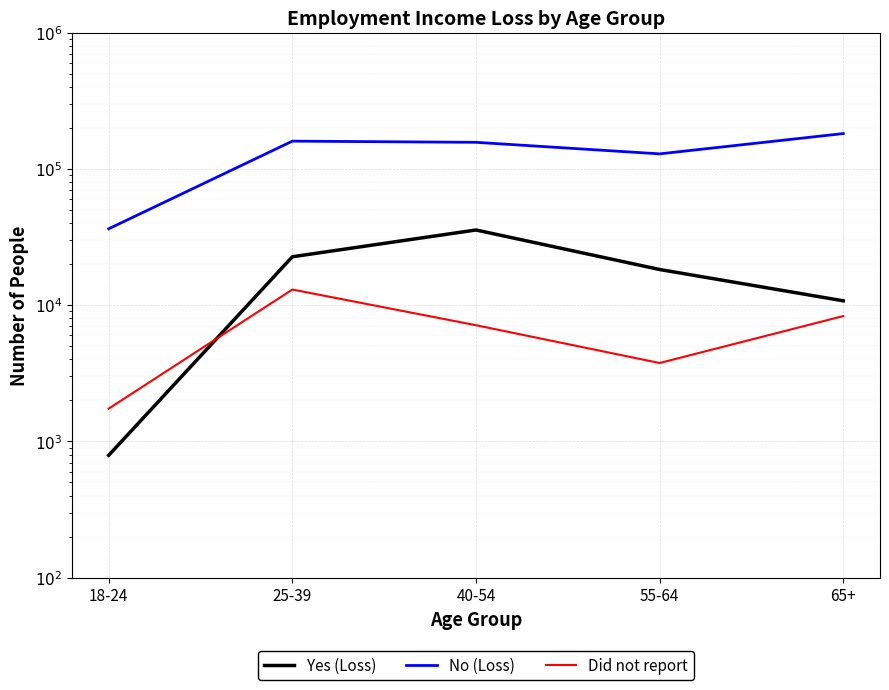

At which category does Yes (Loss) reach its first local peak?

40-54